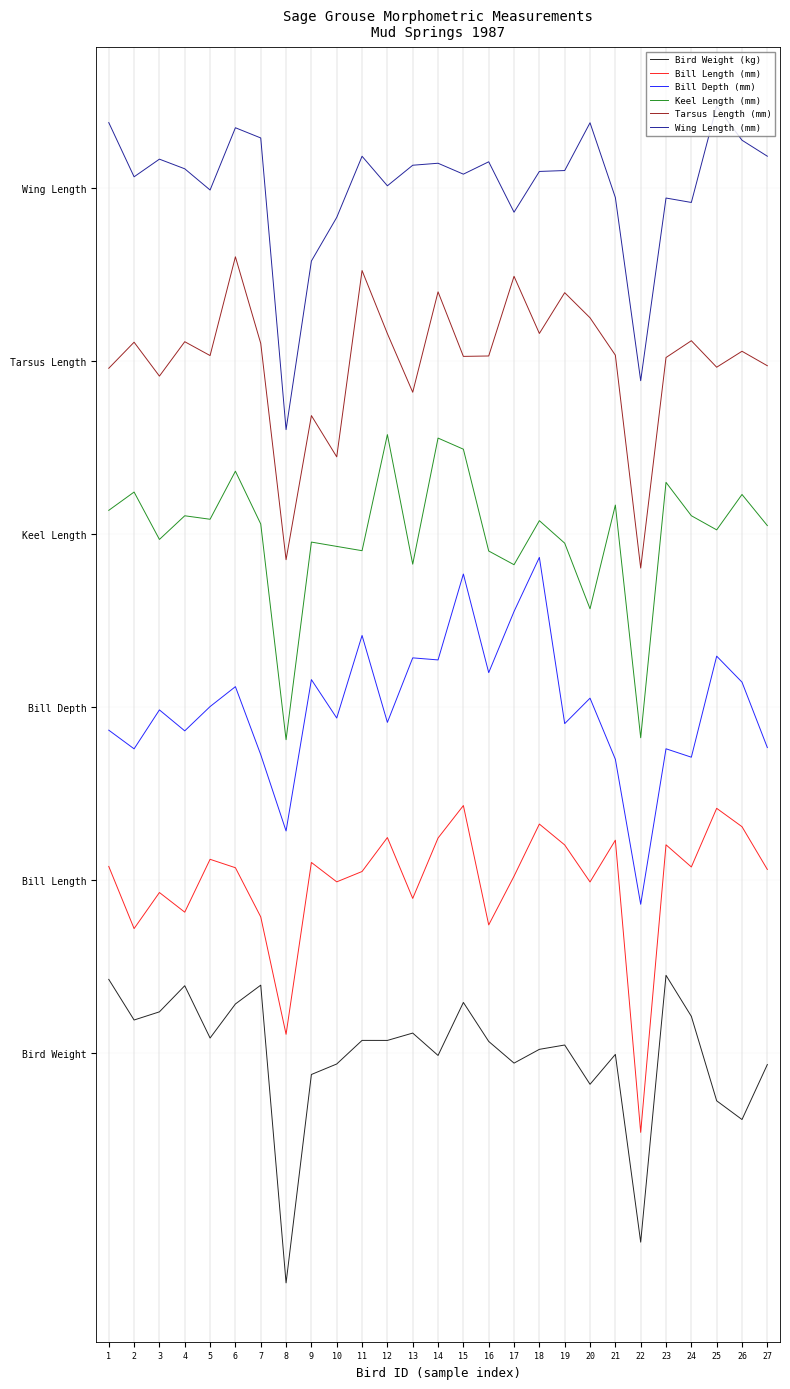

Does the chart have visible grid lines?

Yes